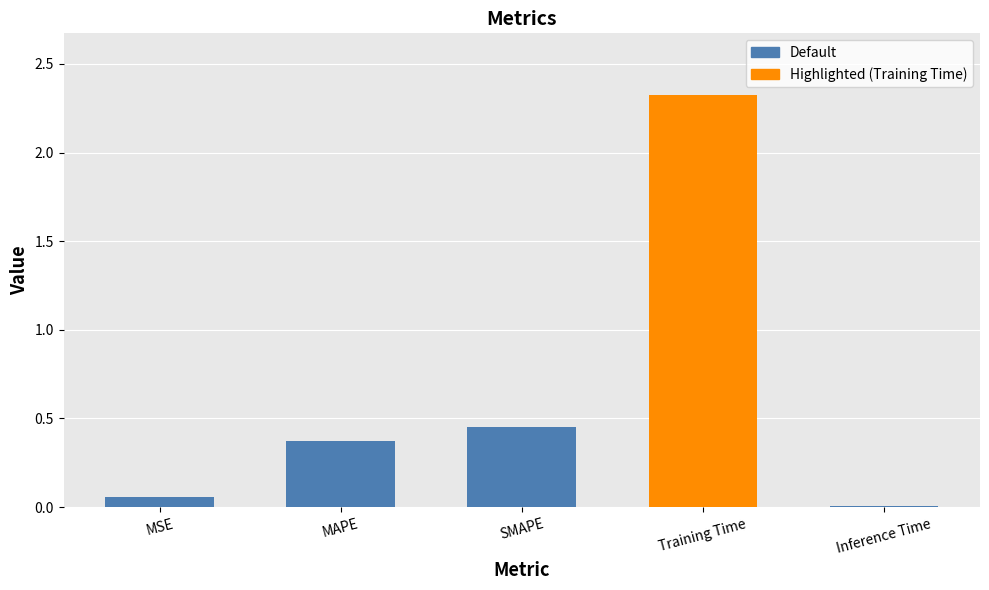

True or false: the data shows 0.0 at Inference Time.

True